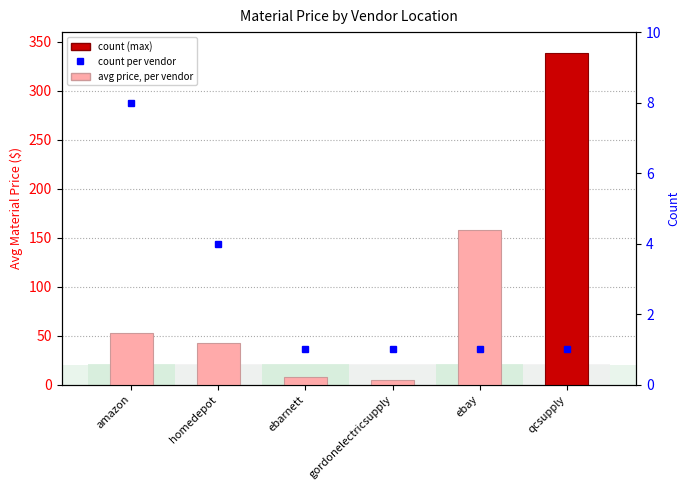

What position from the right is ebay?

2